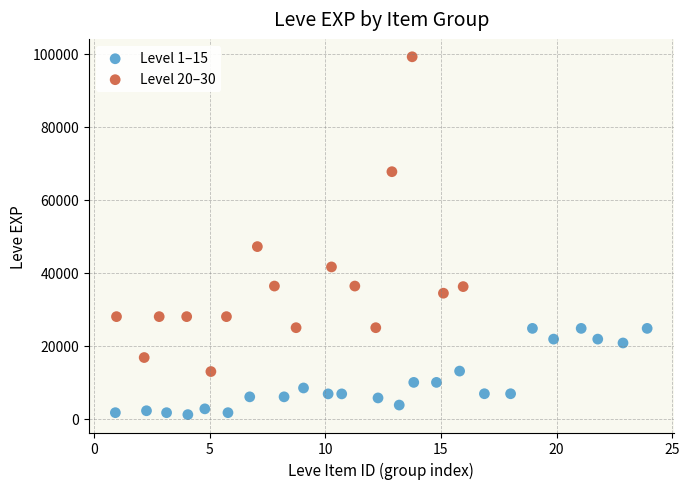

Which series contains the lowest Y value?

Level 1–15